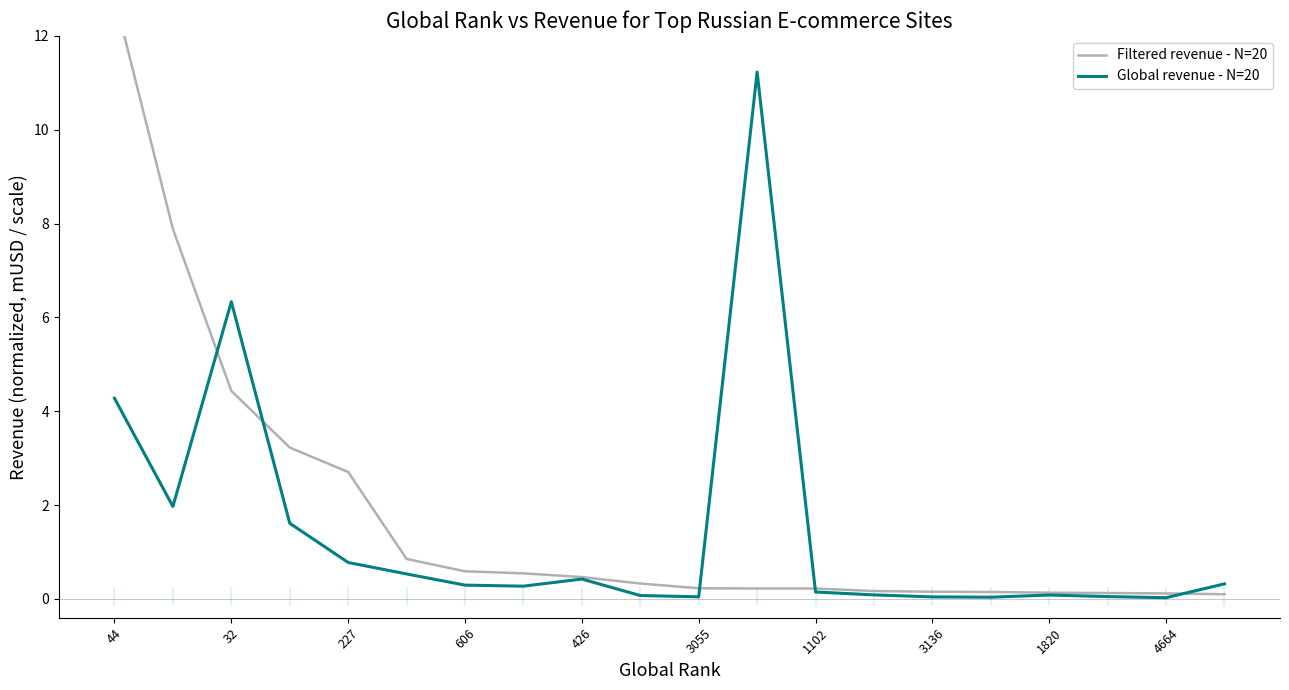

Reading left to right, extract all data points from this chart.

Filtered revenue - N=20: 12.8	7.9	4.4	3.2	2.7	0.9	0.6	0.5	0.5	0.3	0.2	0.2	0.2	0.2	0.2	0.1	0.1	0.1	0.1	0.1
Global revenue - N=20: 4.3	2.0	6.3	1.6	0.8	0.5	0.3	0.3	0.4	0.1	0.0	11.2	0.1	0.1	0.0	0.0	0.1	0.1	0.0	0.3